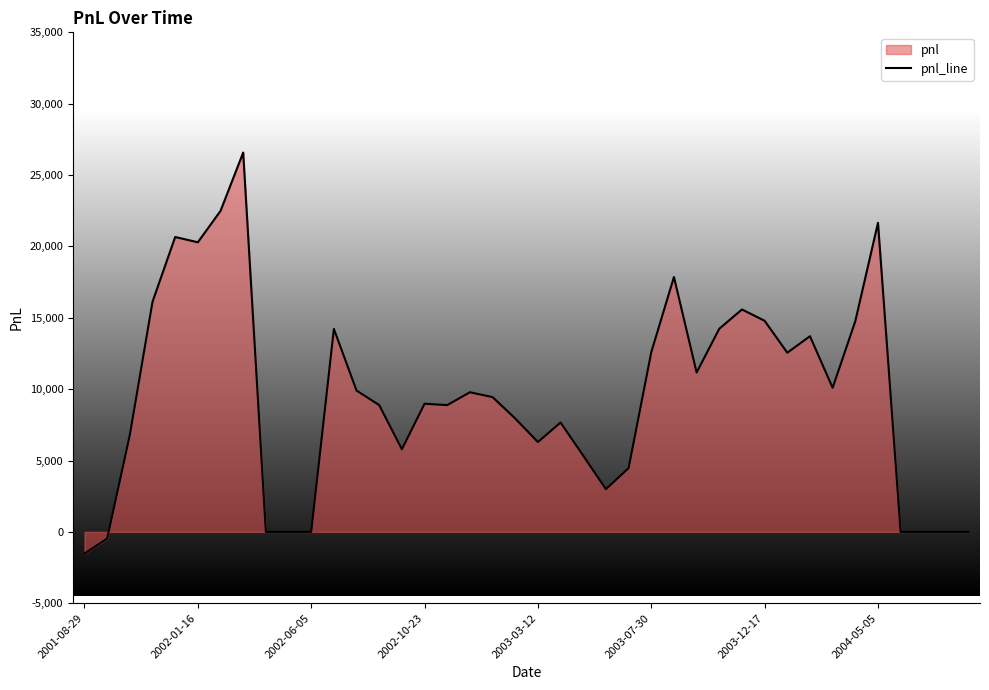

Is it true that the value at 8 is 10784.9?

False